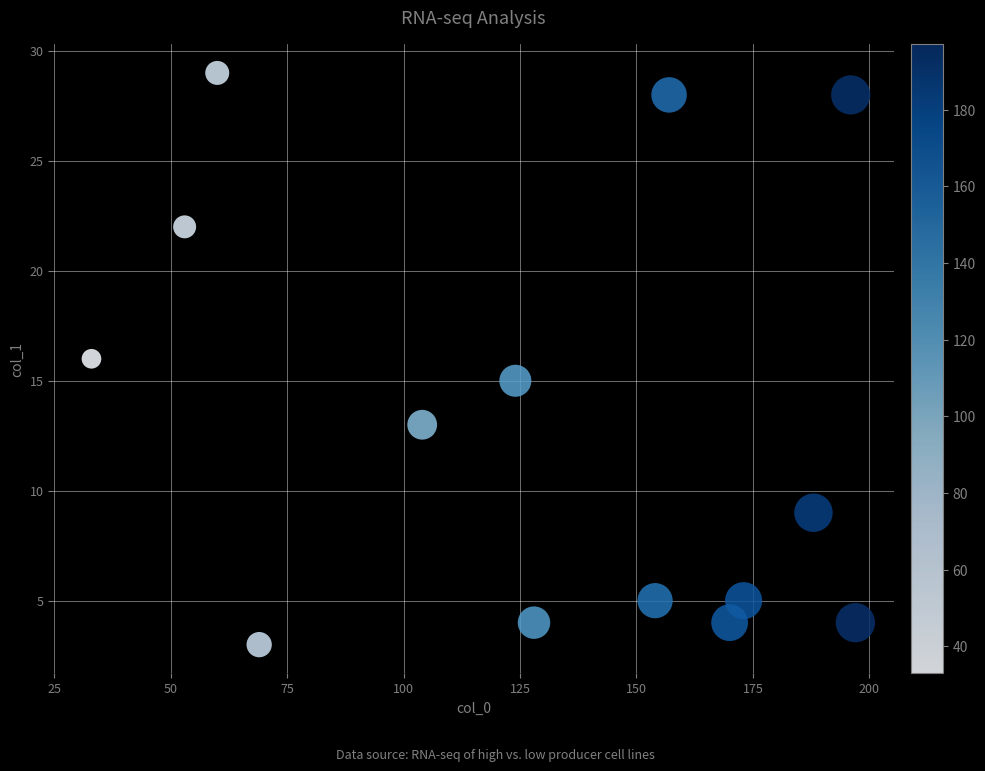

What is the range of Y values (max minus min)?

26